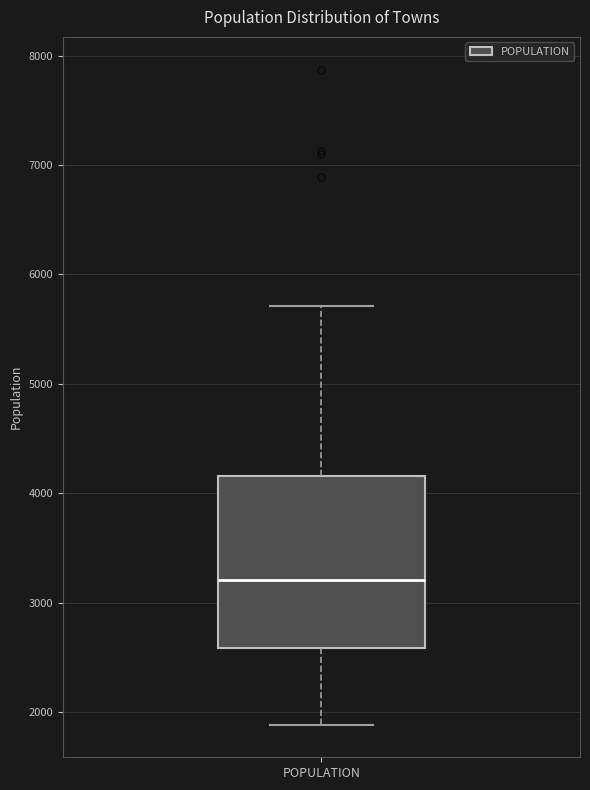

Where does the median line of the box for POPULATION sit on the y-axis? The values are not printed on the chart, so give them approximately, as read against the axis.

3200